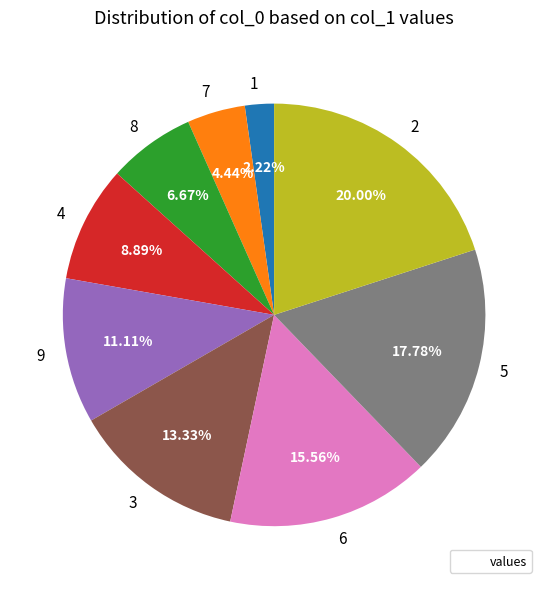

Is it true that 2 is 11% of the pie?

False